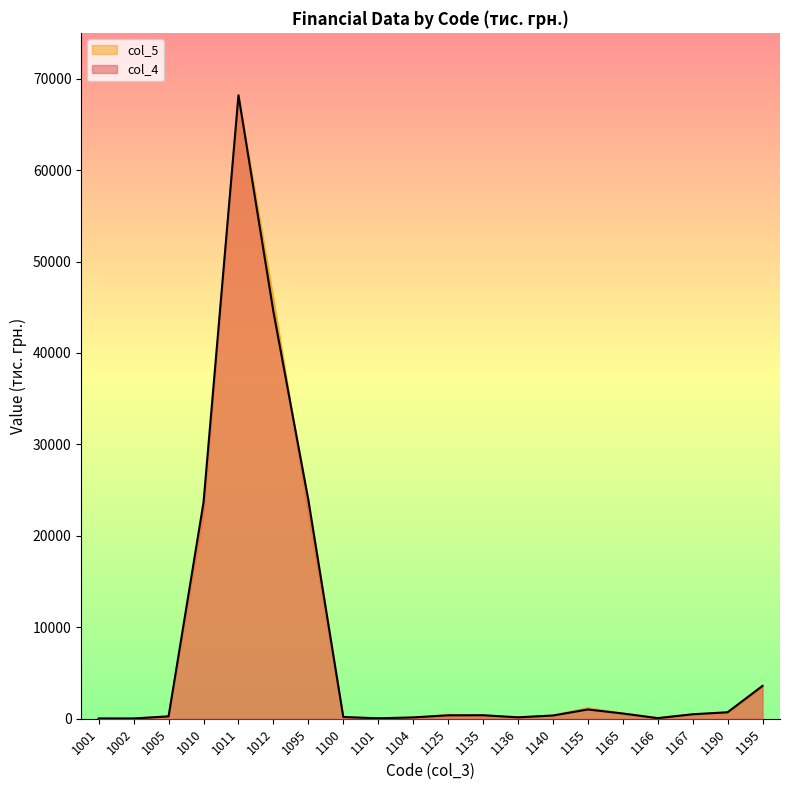

Which series has the largest total across all categories?

col_4